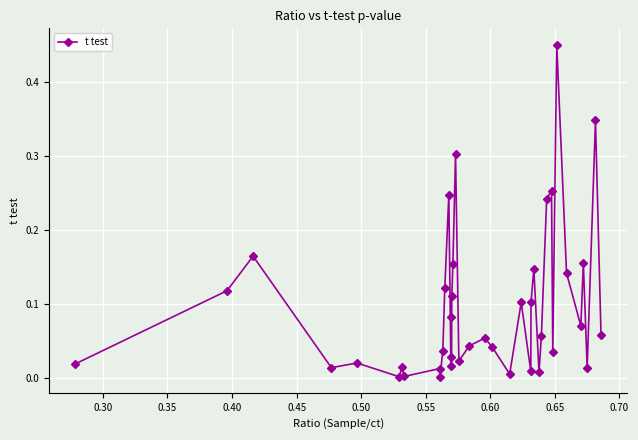

What is the sum of all values?

3.8